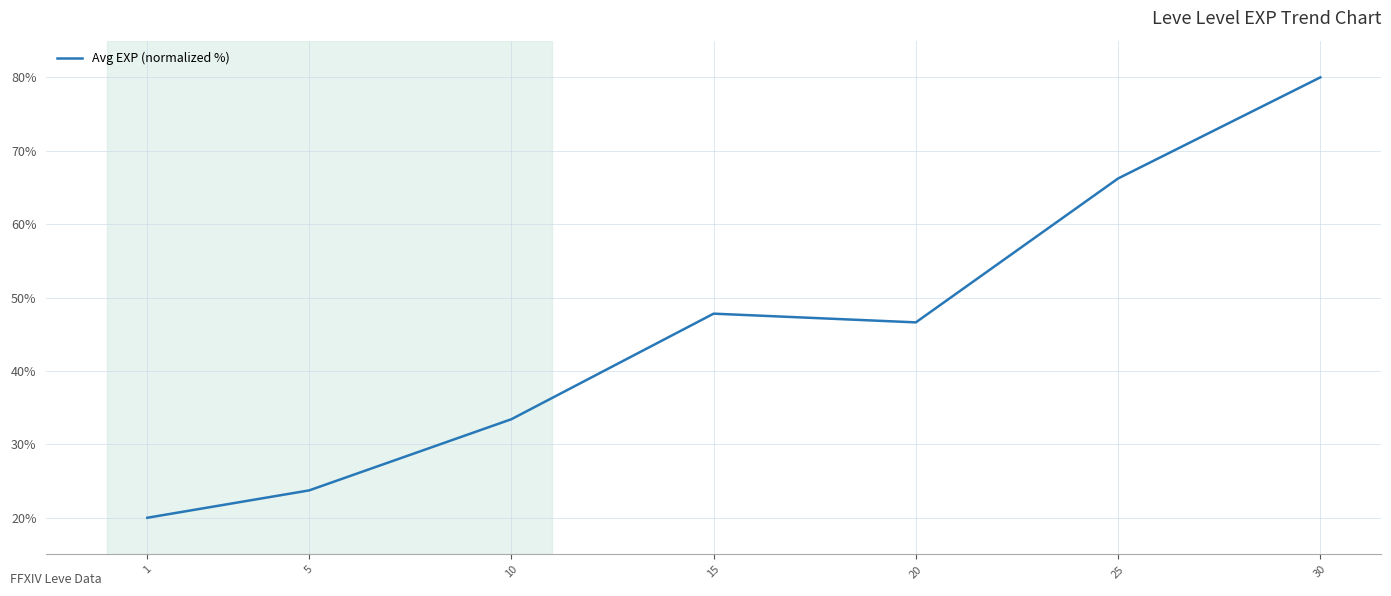

Which has a higher value, 30 or 10?

30